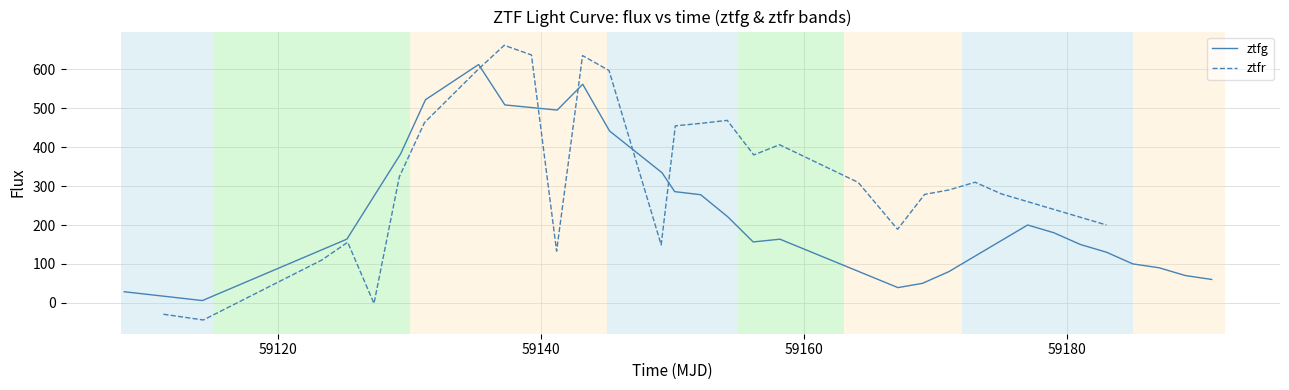

Reading left to right, what are all the values shown in this chart?

ztfg: 28.4	5.7	163.6	382.7	522.2	612.7	508.8	495.5	561.9	441.7	334.3	285.8	277.9	220.6	156.5	163.5	39.0	50.0	80.0	120.0	160.0	200.0	180.0	150.0	130.0	100.0	90.0	70.0	60.0
ztfr: -29.5	-44.2	109.8	155.7	-1.8	324.1	463.2	599.8	662.1	637.2	132.8	635.7	597.2	148.9	455.0	461.5	469.0	380.2	406.4	309.5	188.9	278.7	290.0	310.0	280.0	260.0	240.0	220.0	200.0